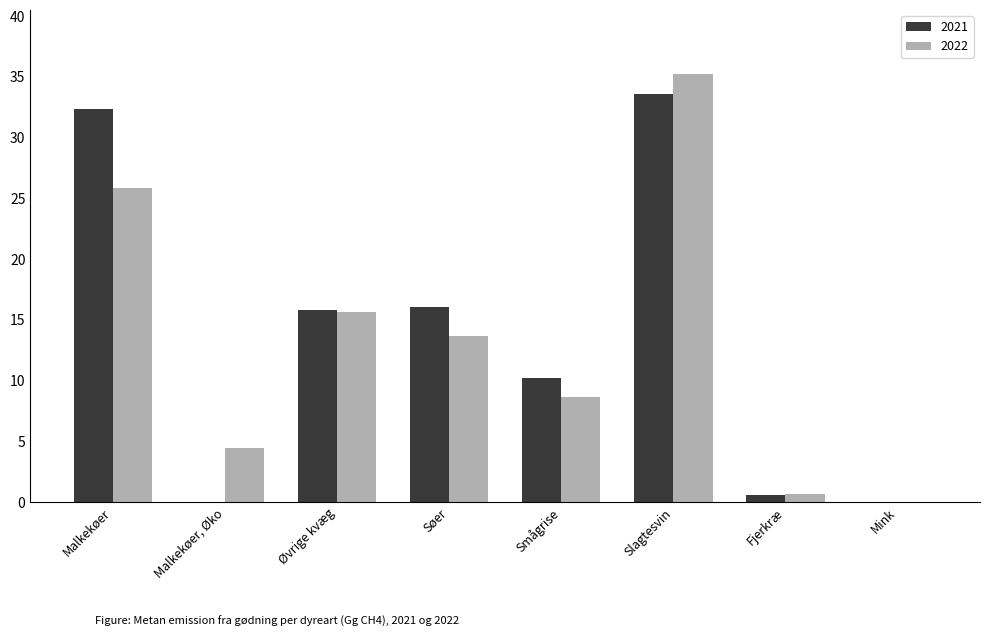

Does the chart contain stacked bars?

No